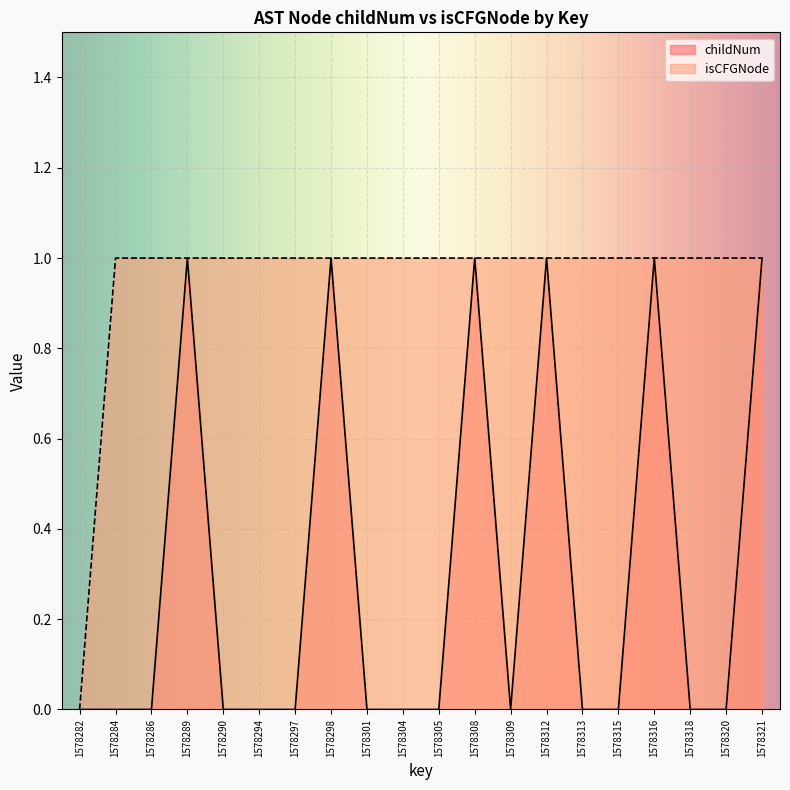

What is the greatest value displayed?

1